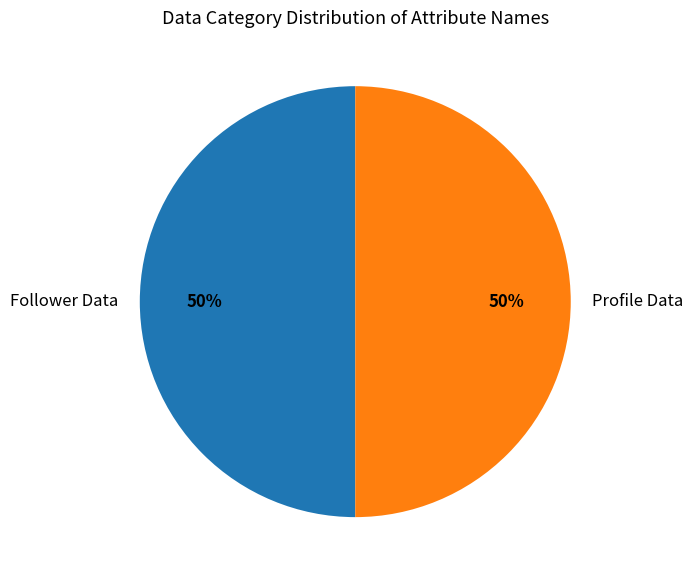

Do Profile Data and Follower Data together represent more than half of the pie?

Yes